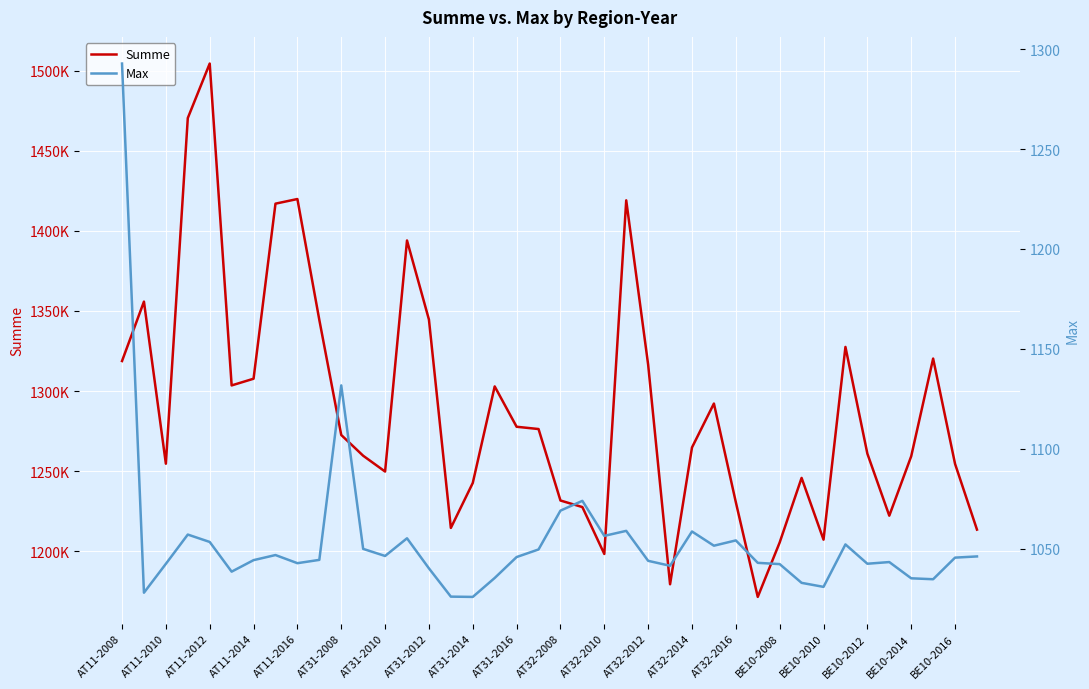

At which category does Summe reach its first local valley?

AT11-2010